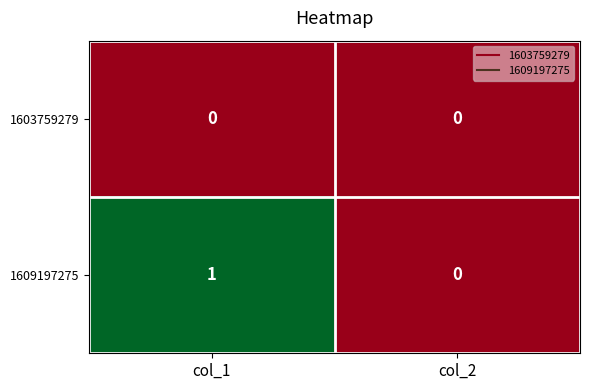

Which series has the largest total across all categories?

1609197275